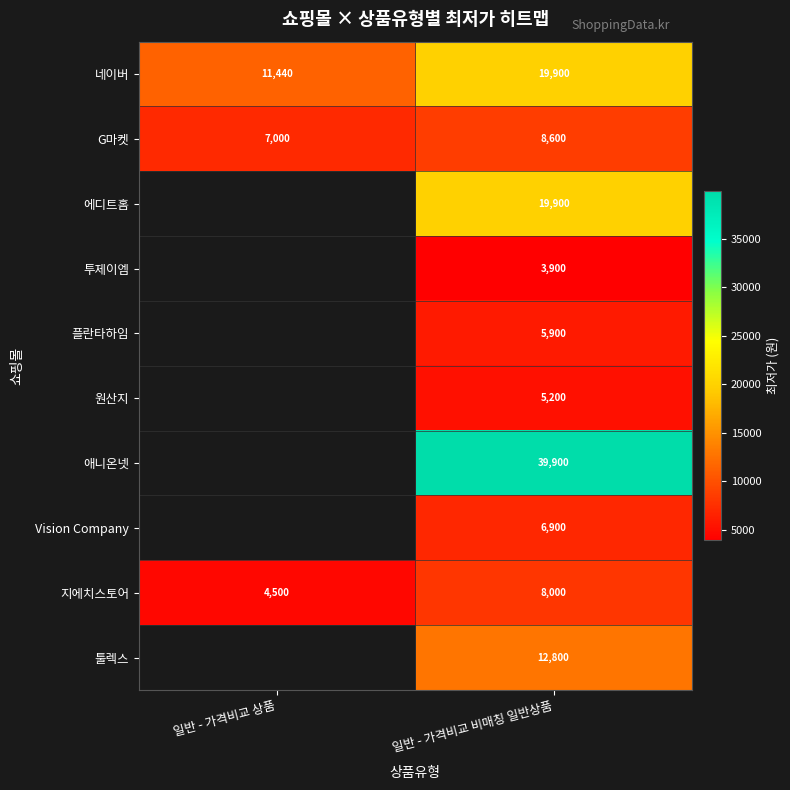

What is the difference between the 네이버 values at 일반 - 가격비교 상품 and 일반 - 가격비교 비매칭 일반상품?

8460